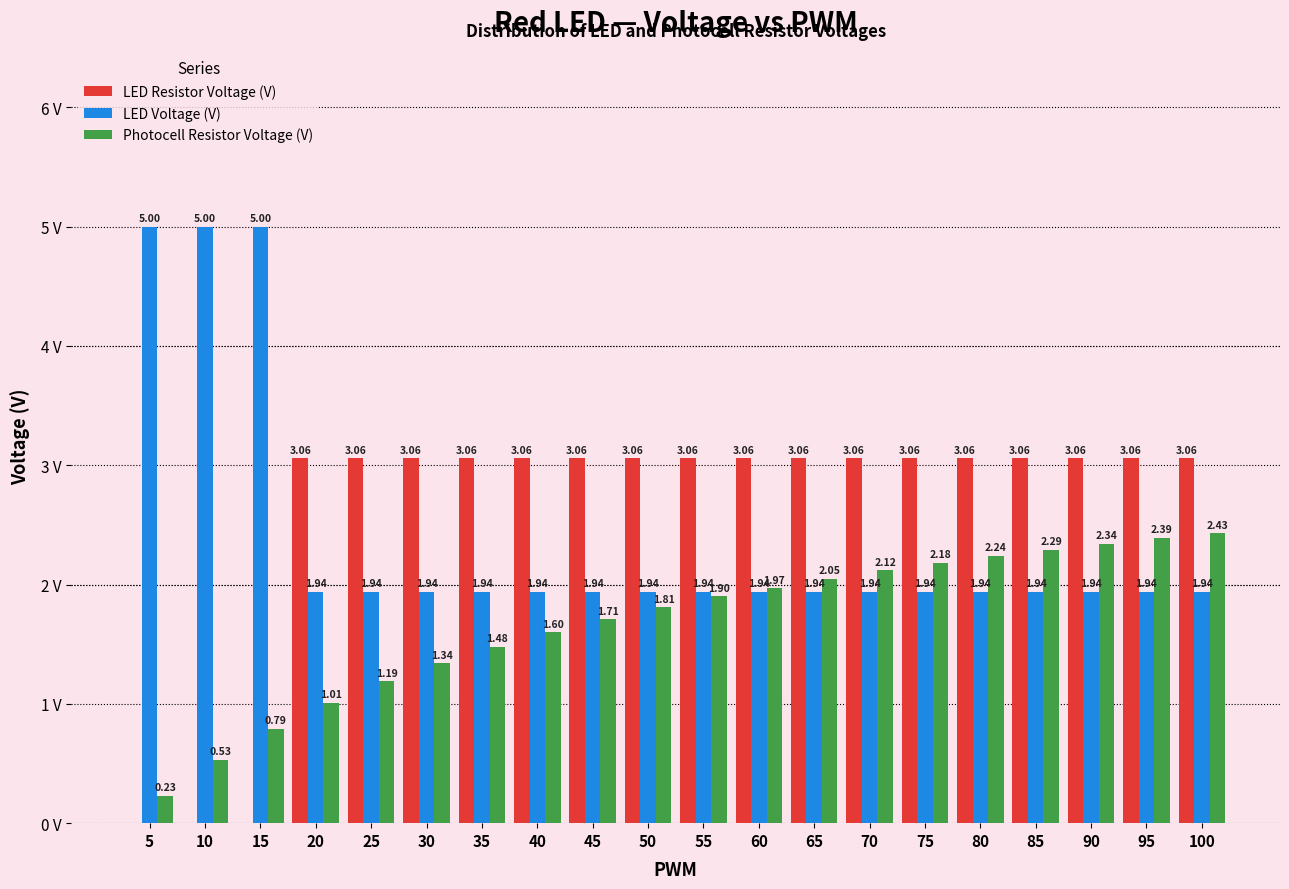

Between 65 and 70, which series saw the biggest shift?

Photocell Resistor Voltage (V)